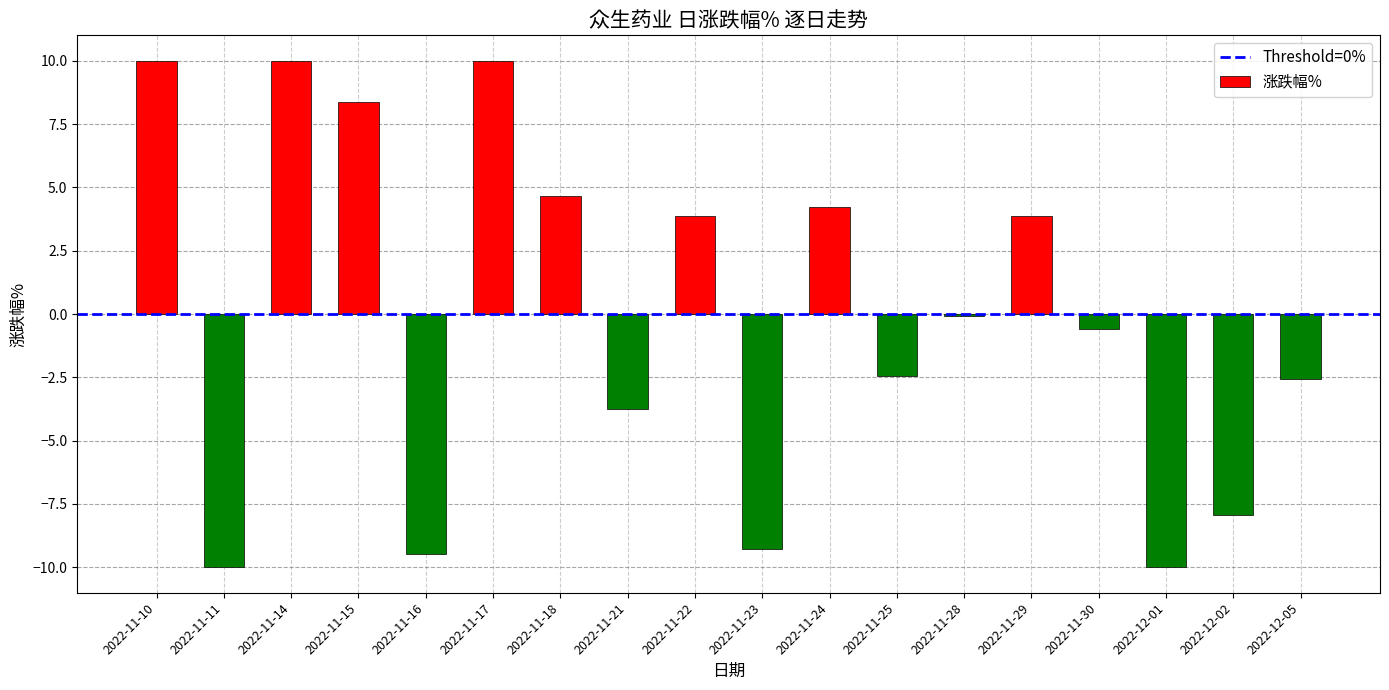

What is the minimum value shown in the chart?

-10.0